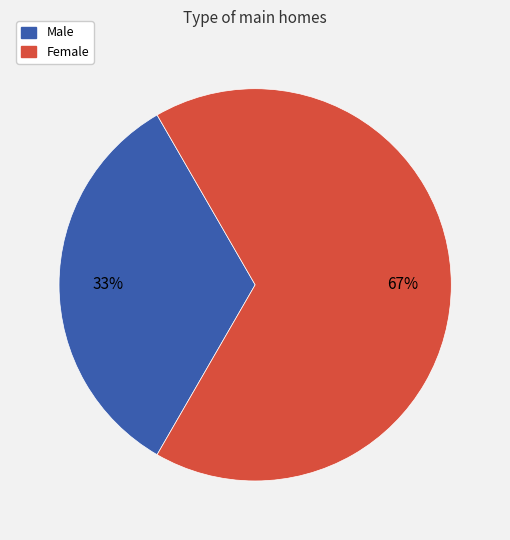

Is there any slice that represents more than half of the pie?

Yes